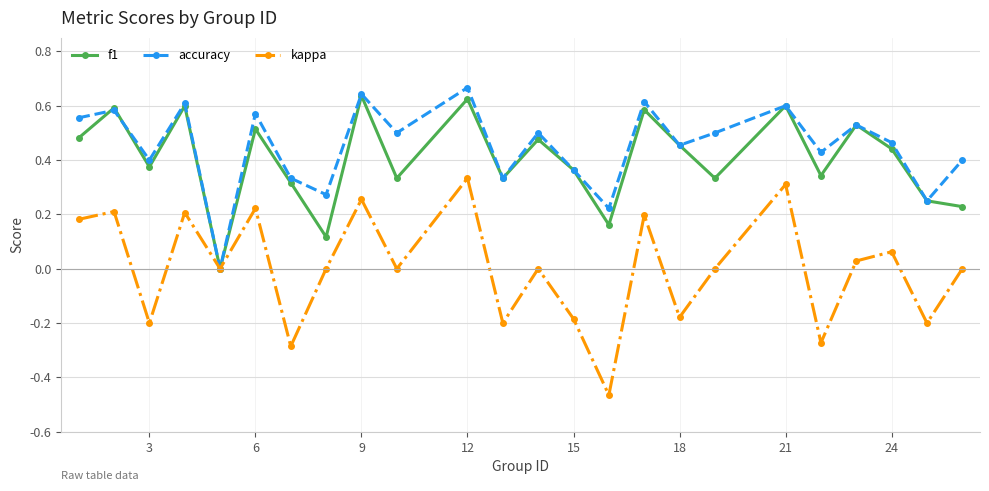

True or false: accuracy has more than 1 interior local peaks.

True